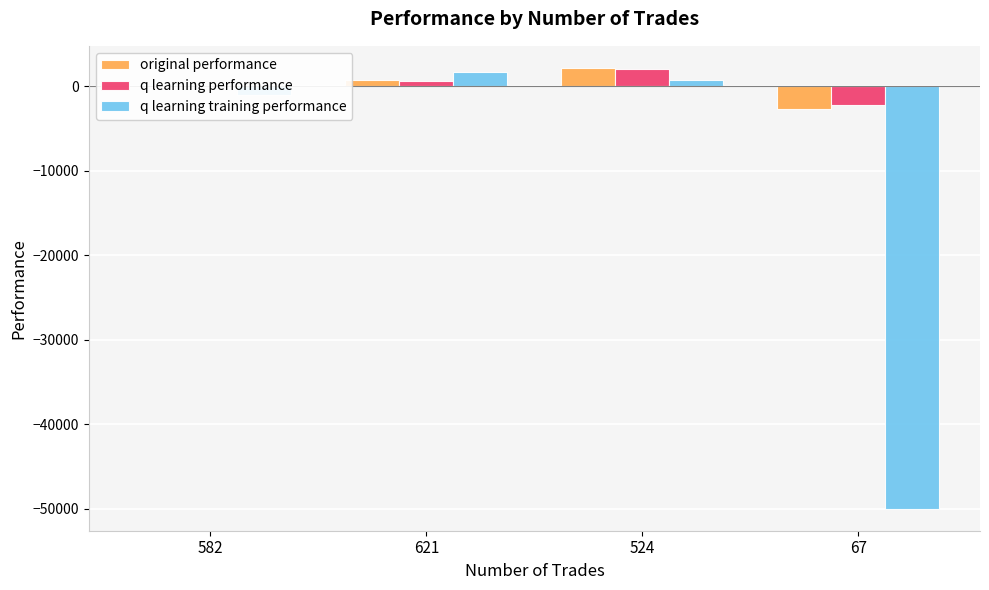

Which category has the highest value across all series?

524